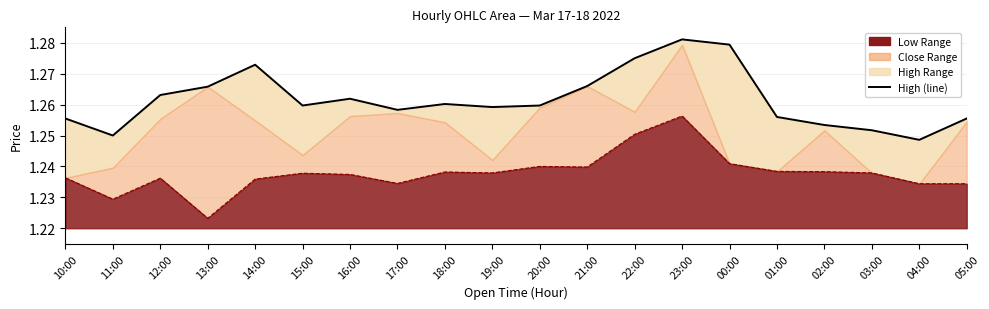

What is the sum of the values at 10:00 and 17:00?

2.5